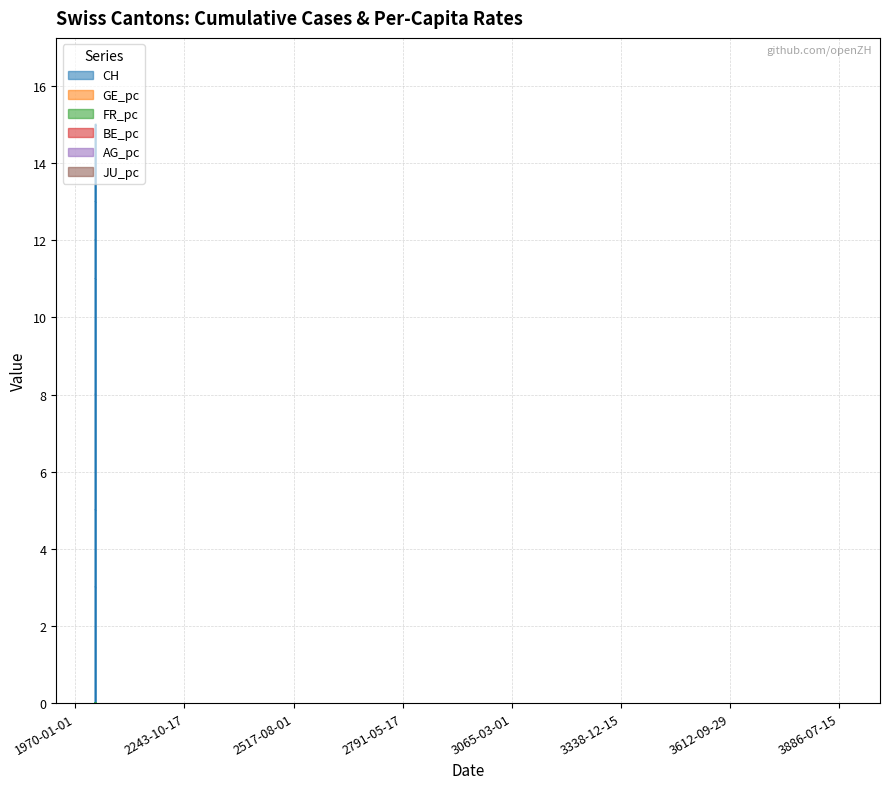

Rank the series by their maximum value, from highest to lowest.

CH, FR_pc, AG_pc, GE_pc, BE_pc, JU_pc